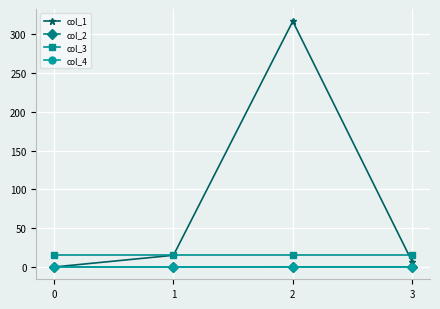

At which category is the sum across all series the highest?

2